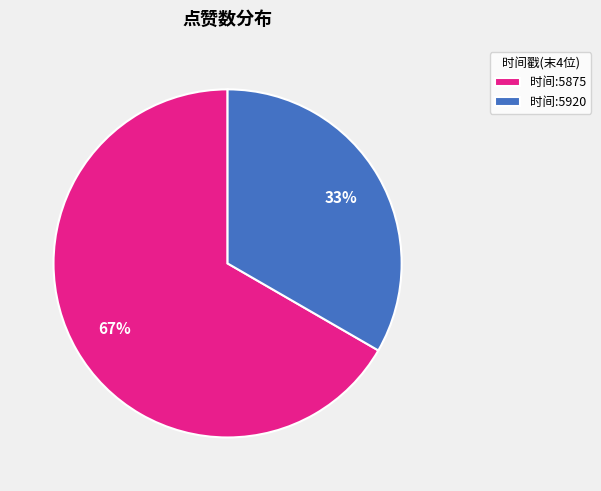

Rank the categories by value from lowest to highest.

时间:5920, 时间:5875